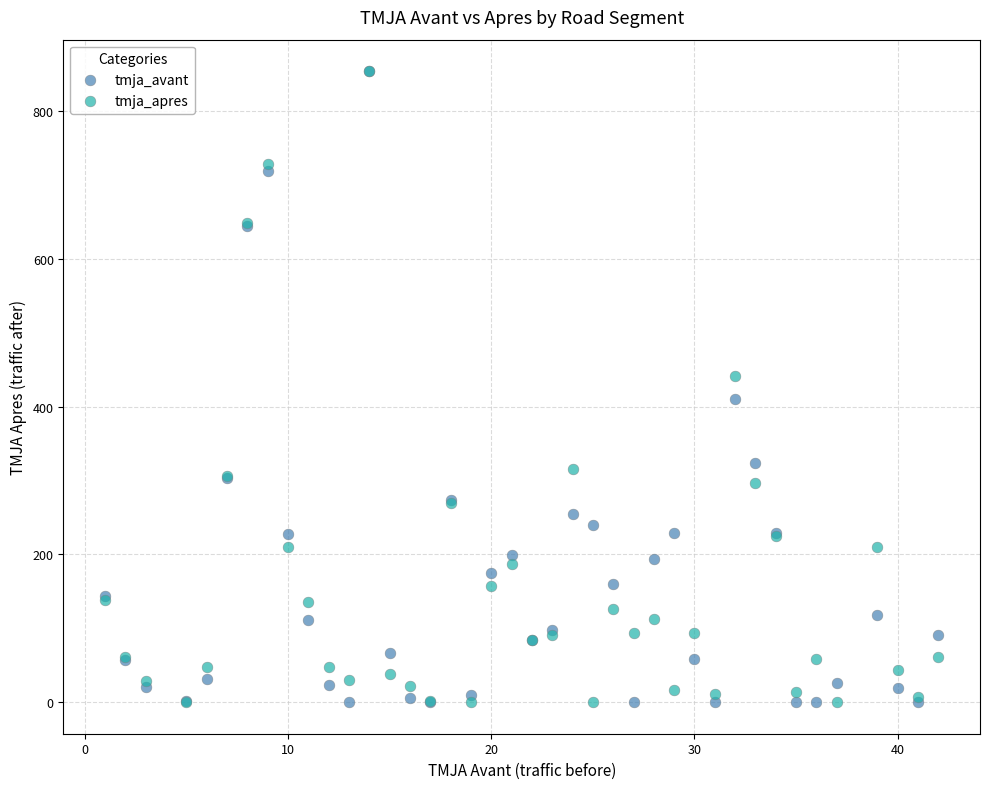

What are all the series names shown in the legend?

tmja_avant, tmja_apres